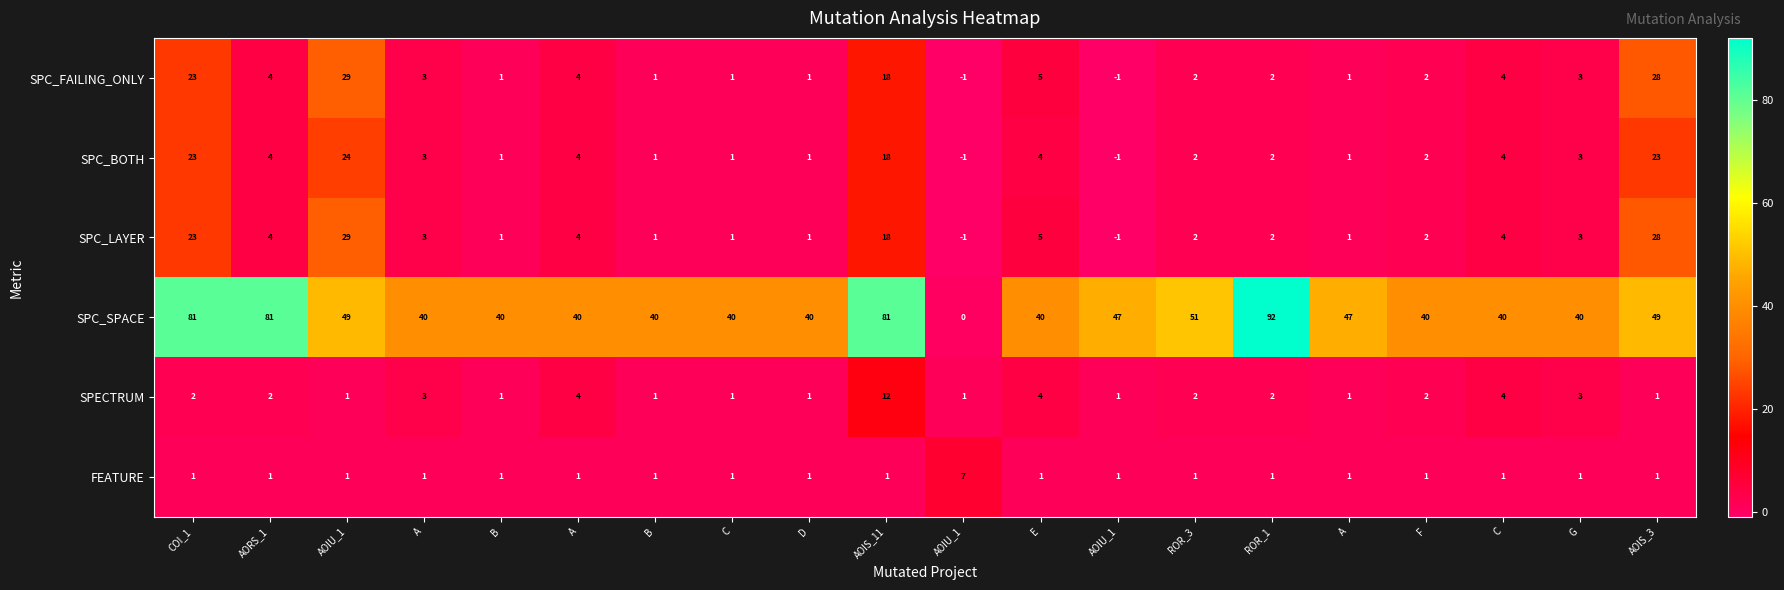

Rank the series at E from lowest to highest value.

FEATURE, SPC_BOTH, SPECTRUM, SPC_FAILING_ONLY, SPC_LAYER, SPC_SPACE